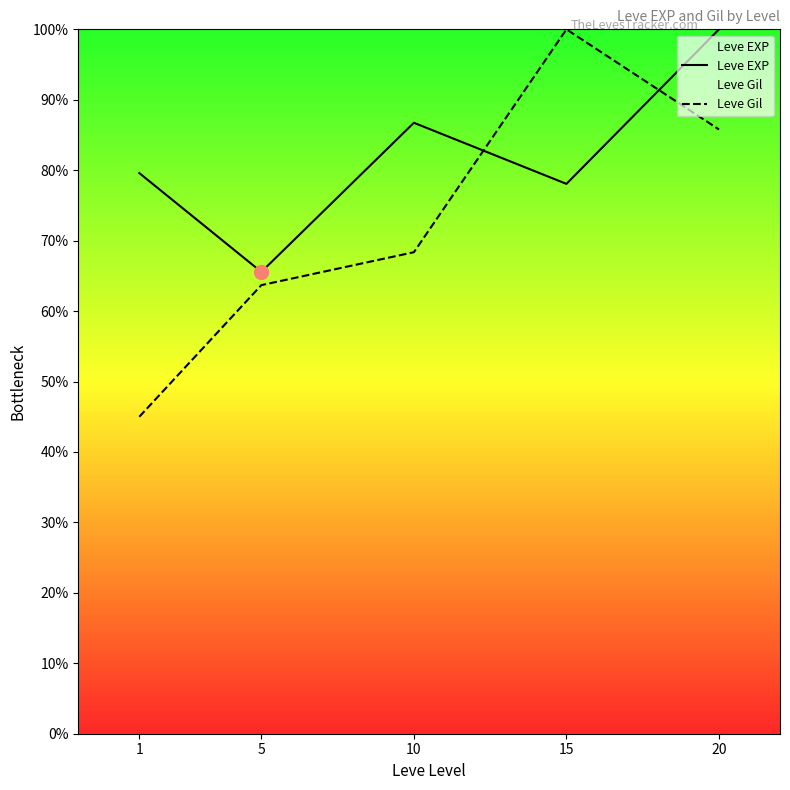

Which series has the largest range (max minus min)?

Leve Gil